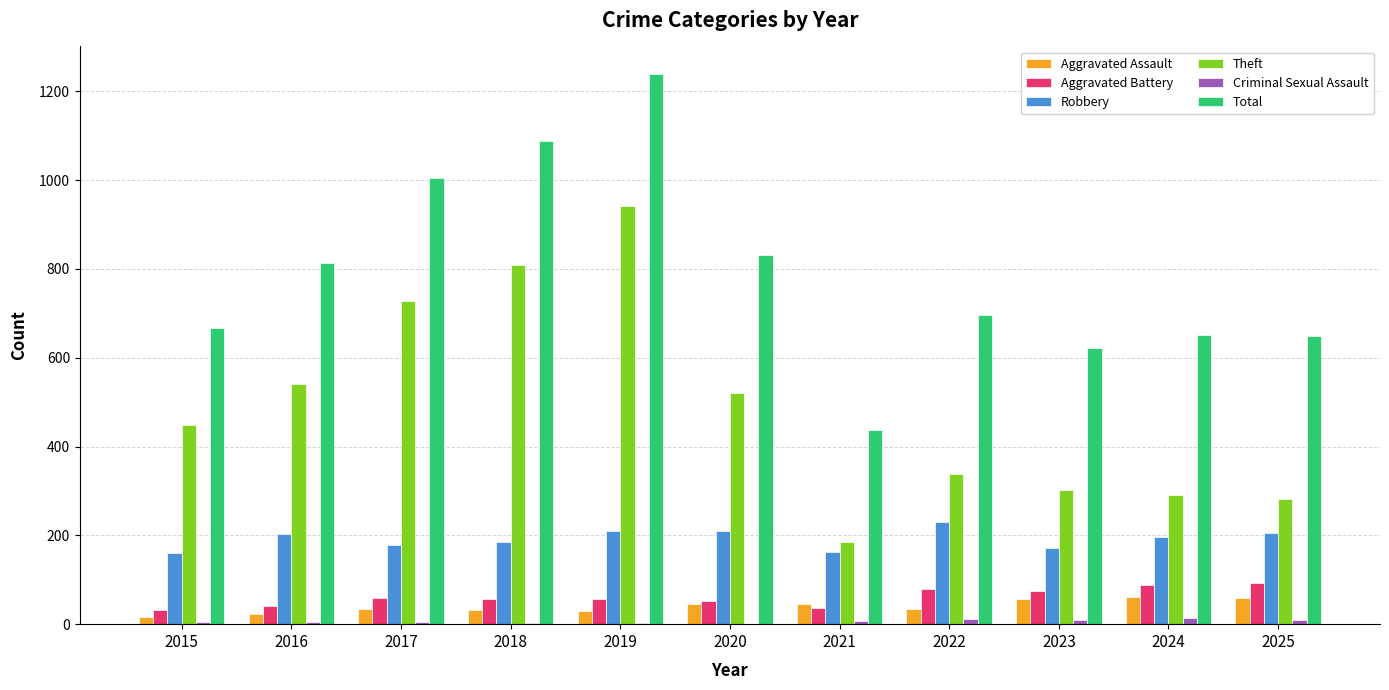

Where is Theft nearest to the value 562?

2016